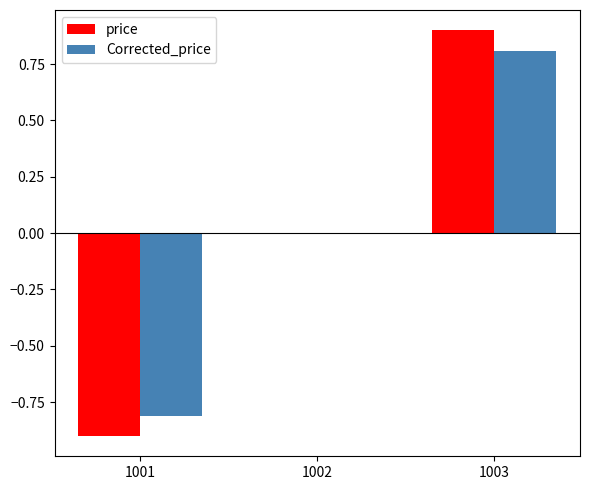

How many groups of bars are there?

3